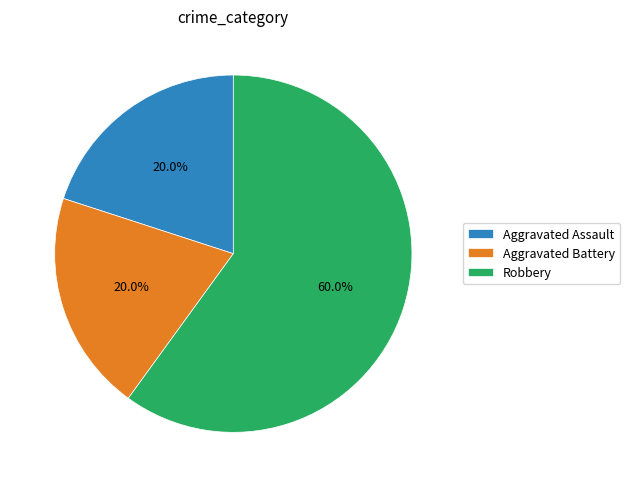

Which category has the biggest portion of the pie?

Robbery